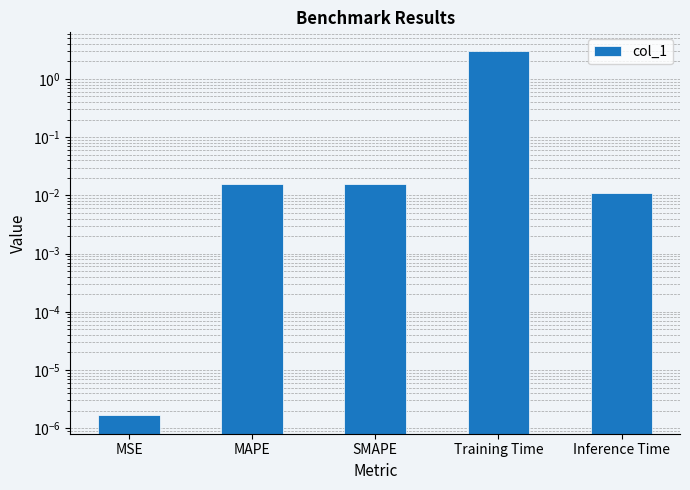

Between Training Time and SMAPE, which is larger?

Training Time